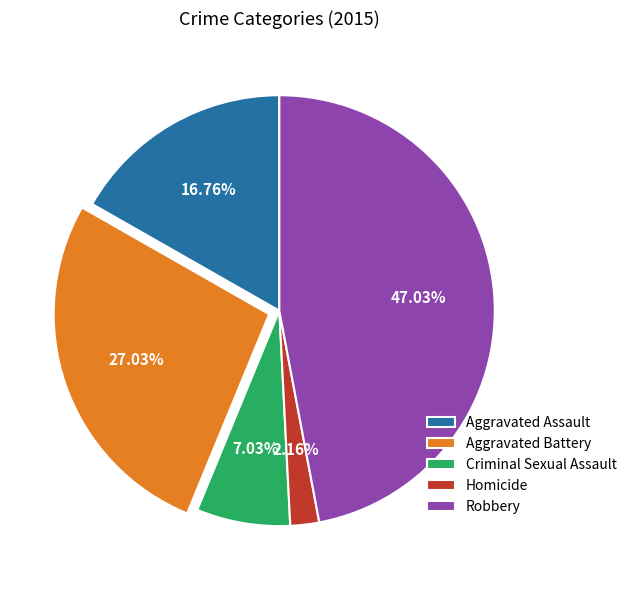

What is the smallest slice in the pie chart?

Homicide